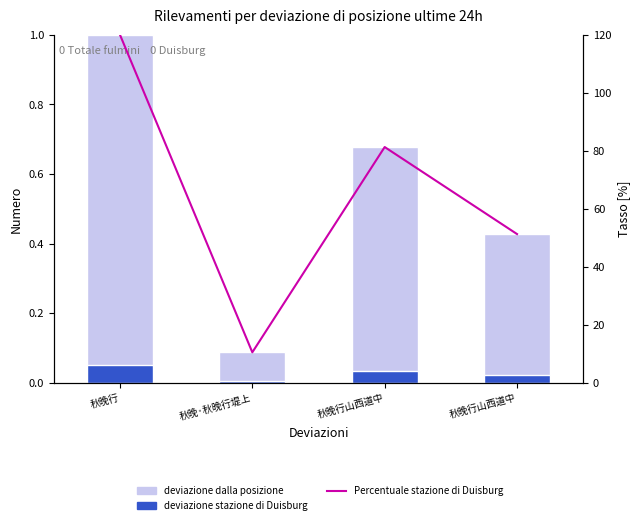

How many categories are shown in the chart?

4